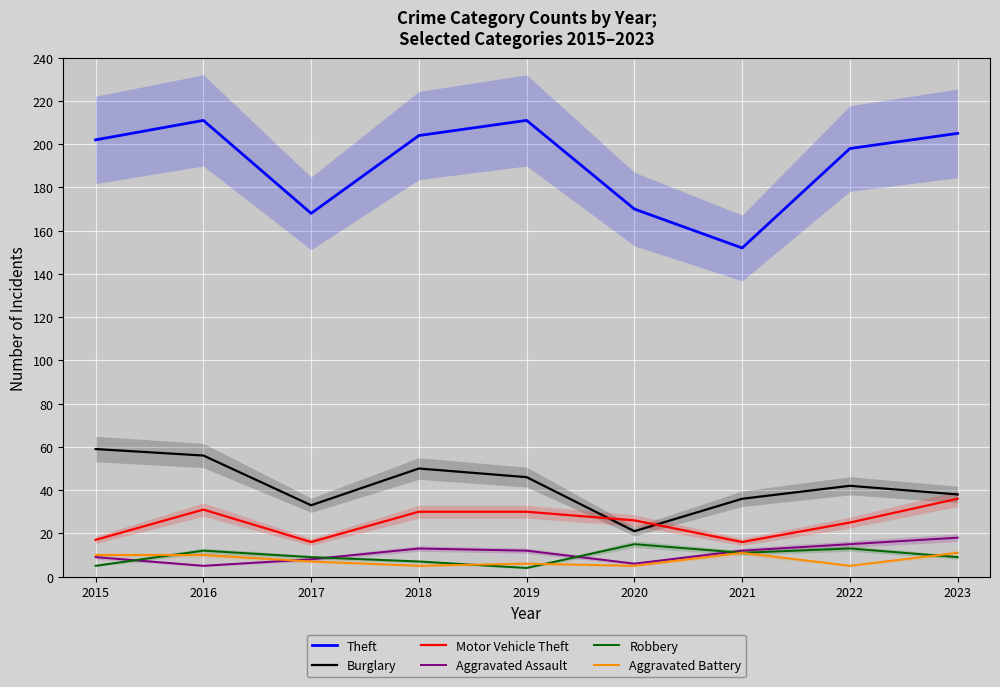

True or false: Robbery has a value of 11 at 2021.

True